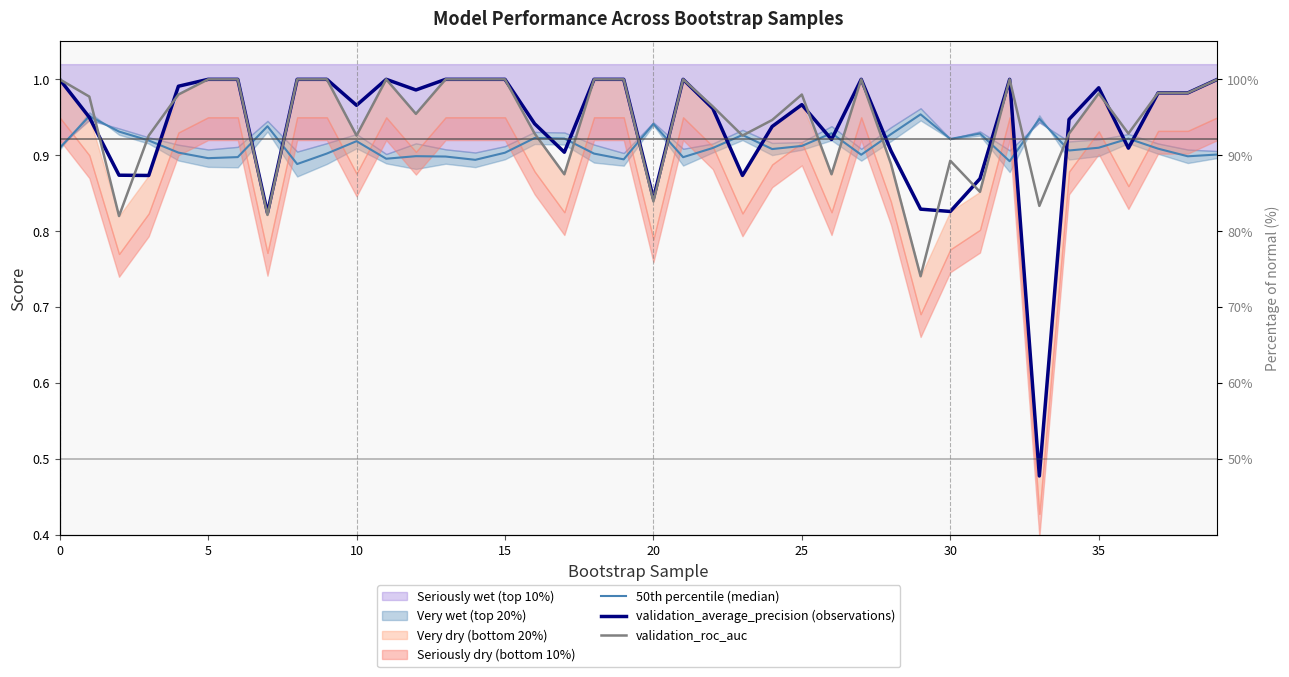

Where is validation_average_precision (observations) nearest to the value 0?

33